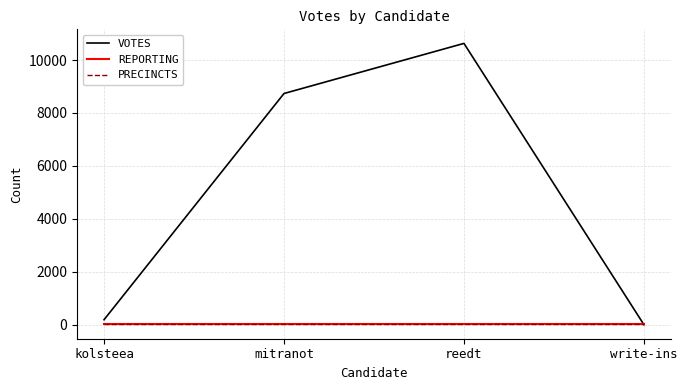

Is the value of VOTES at reedt greater than the value of PRECINCTS at kolsteea?

Yes